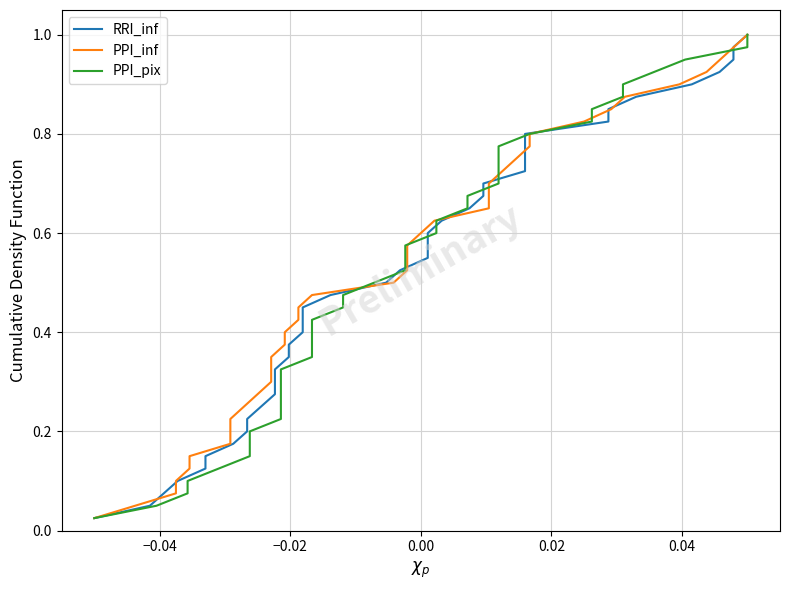

Does the chart have visible grid lines?

Yes